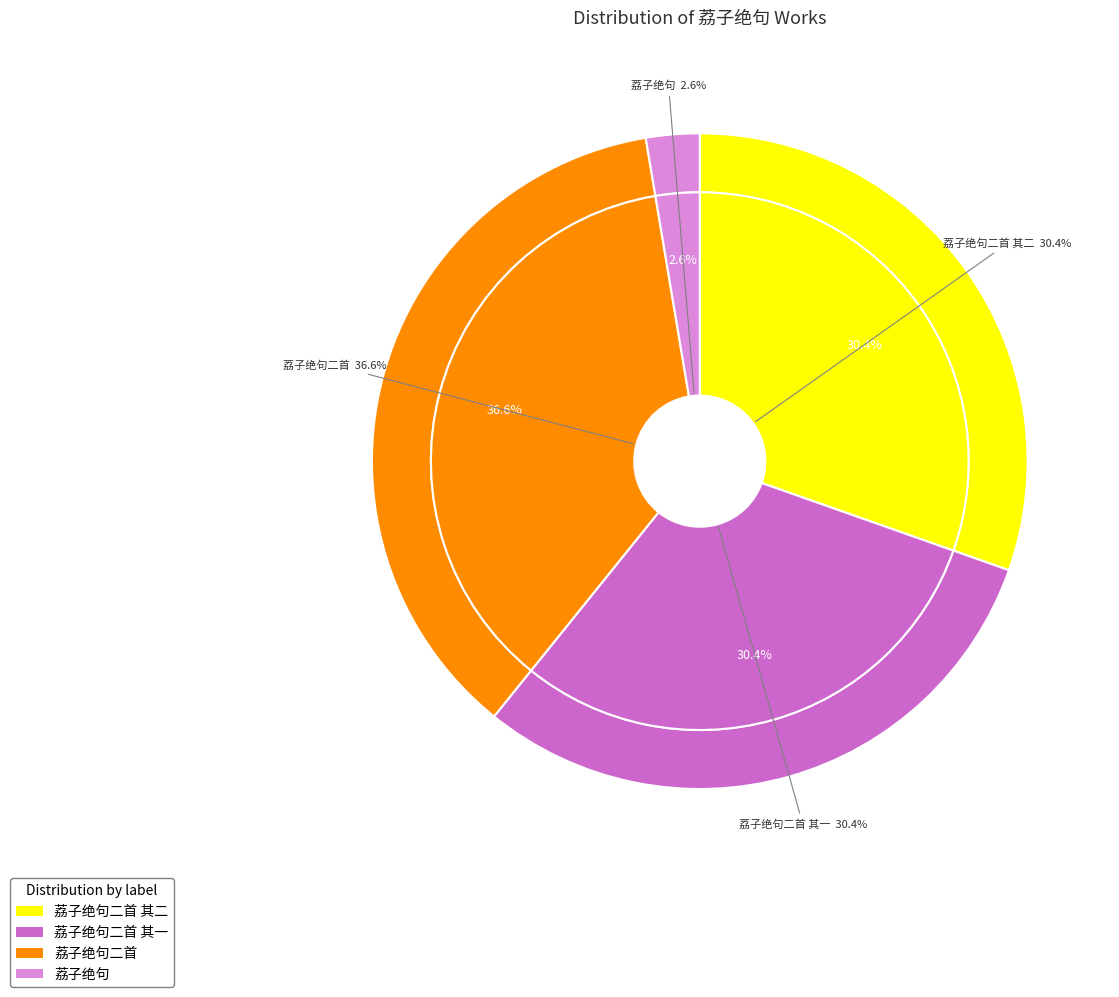

Rank the categories by value from lowest to highest.

荔子绝句, 荔子绝句二首 其一, 荔子绝句二首 其二, 荔子绝句二首